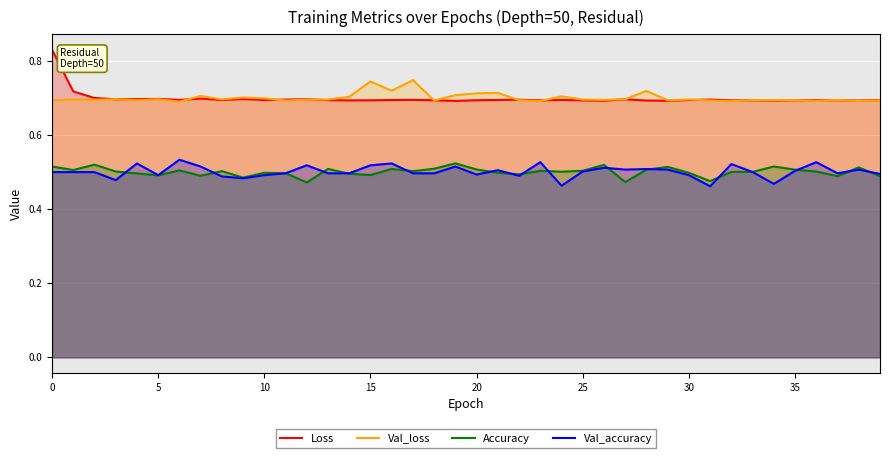

Rank the series by their maximum value, from highest to lowest.

Loss, Val_loss, Val_accuracy, Accuracy